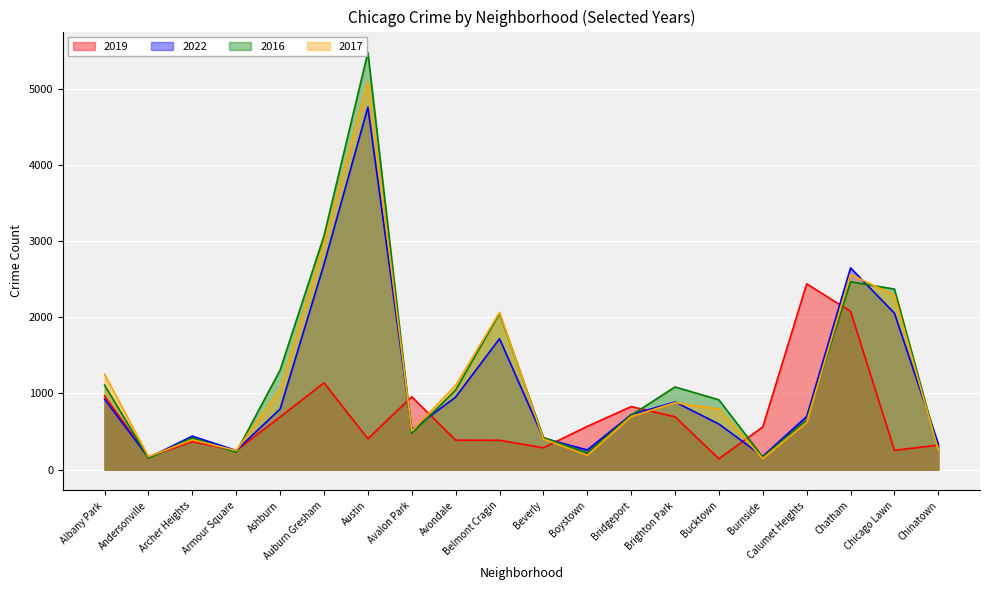

Is it true that 2022 equals 797 at Ashburn?

True